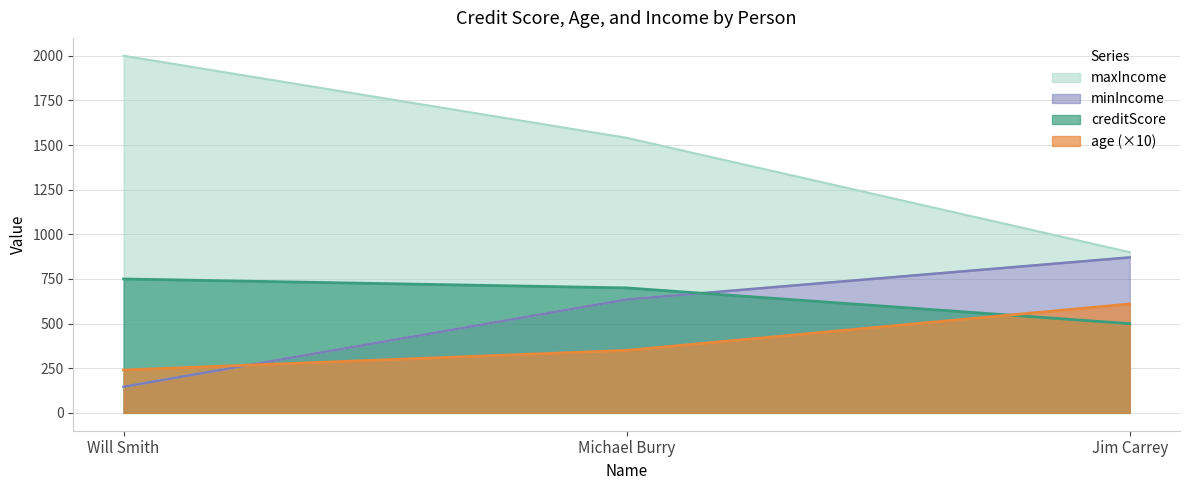

What is the label of the 2nd point from the right?

Michael Burry